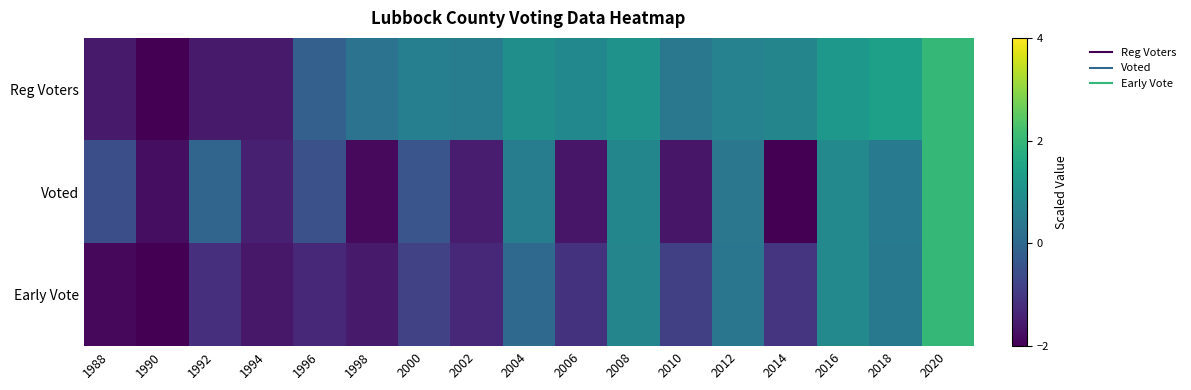

Rank the series by their maximum value, from lowest to highest.

Reg Voters, Voted, Early Vote